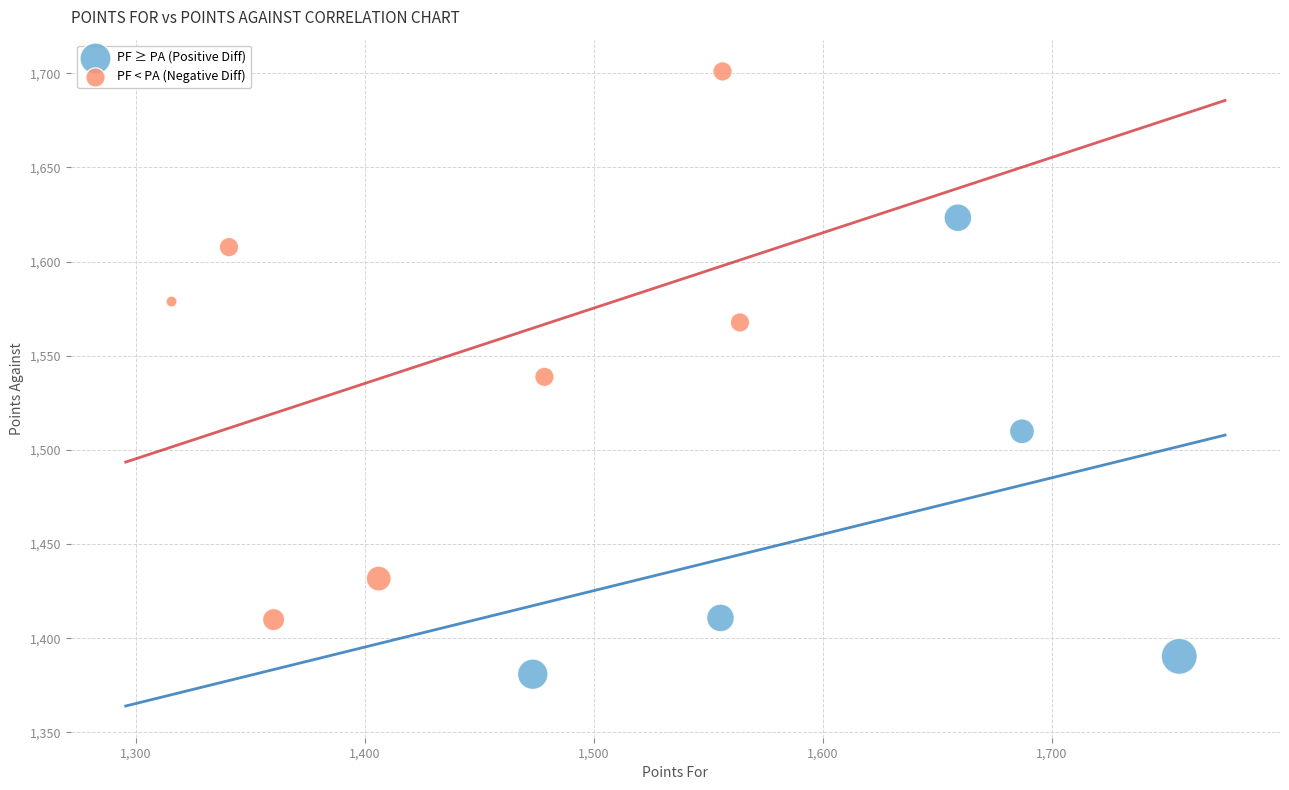

Which series contains the lowest Y value?

PF ≥ PA (Positive Diff)